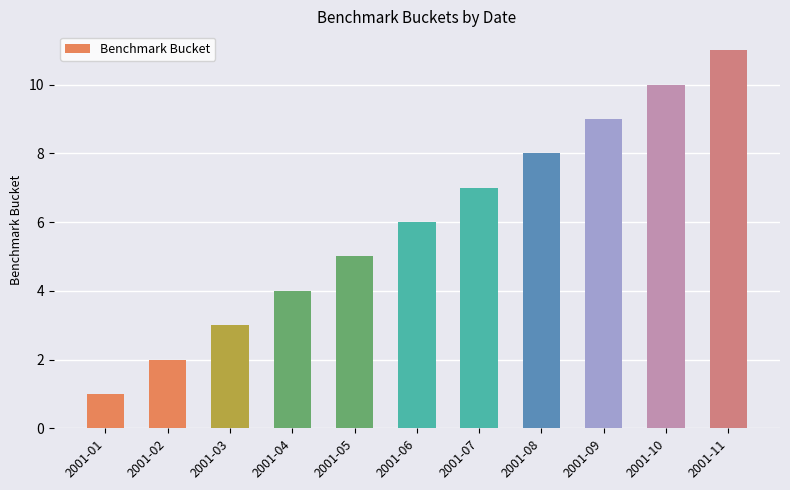

What is the average value?

6